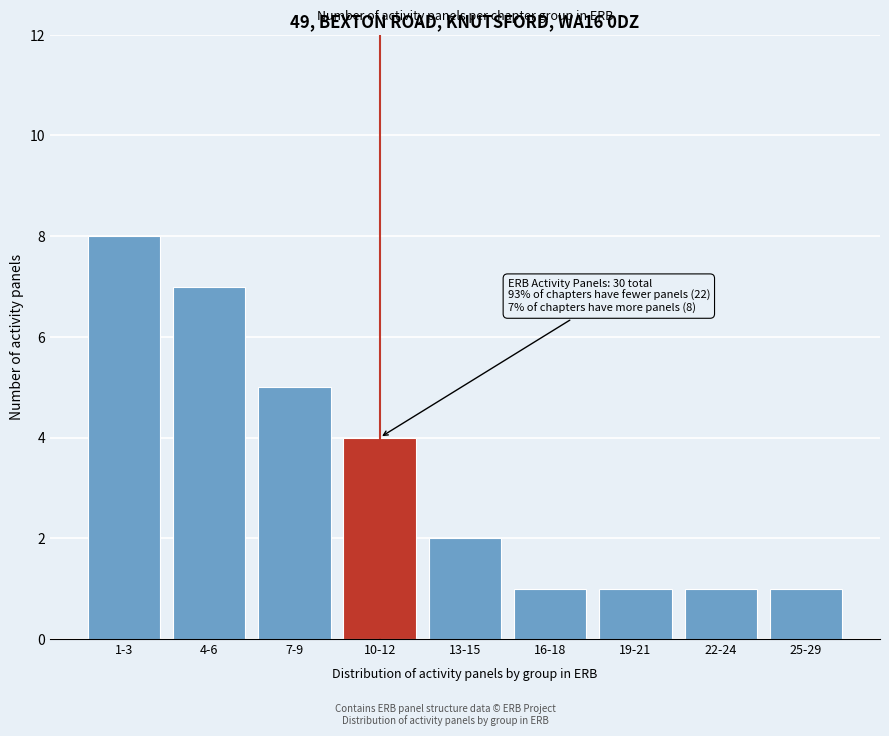

Reading left to right, extract all data points from this chart.

1-3=8	4-6=7	7-9=5	10-12=4	13-15=2	16-18=1	19-21=1	22-24=1	25-29=1